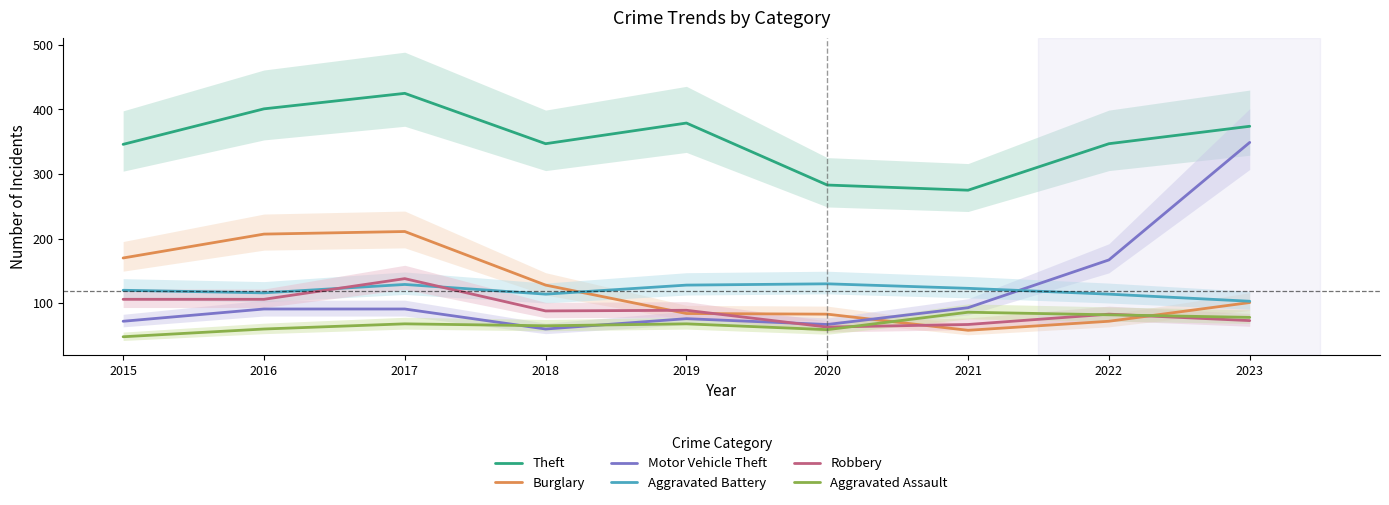

Count the number of categories in the chart.

9